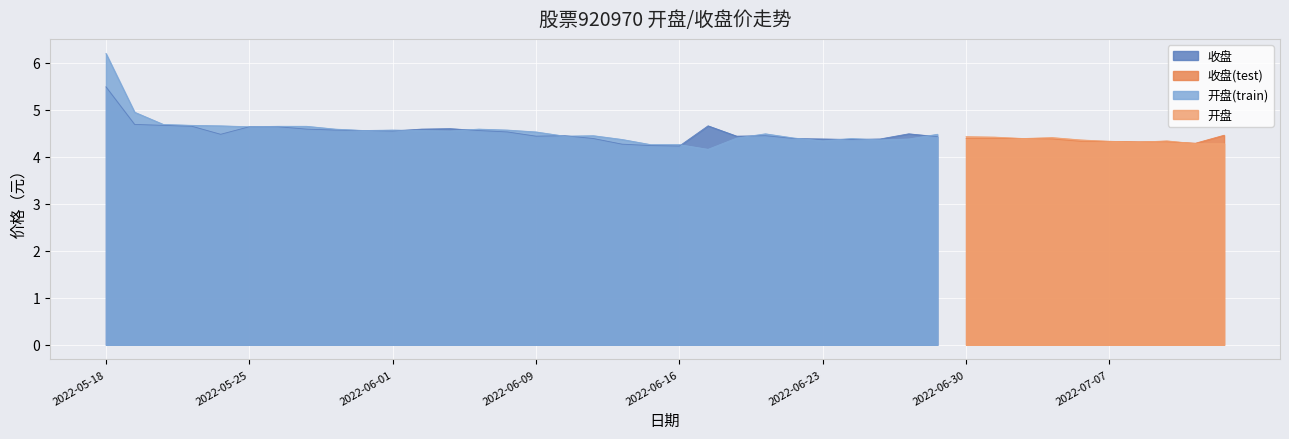

How many interior local valleys does the 开盘 series have?

9